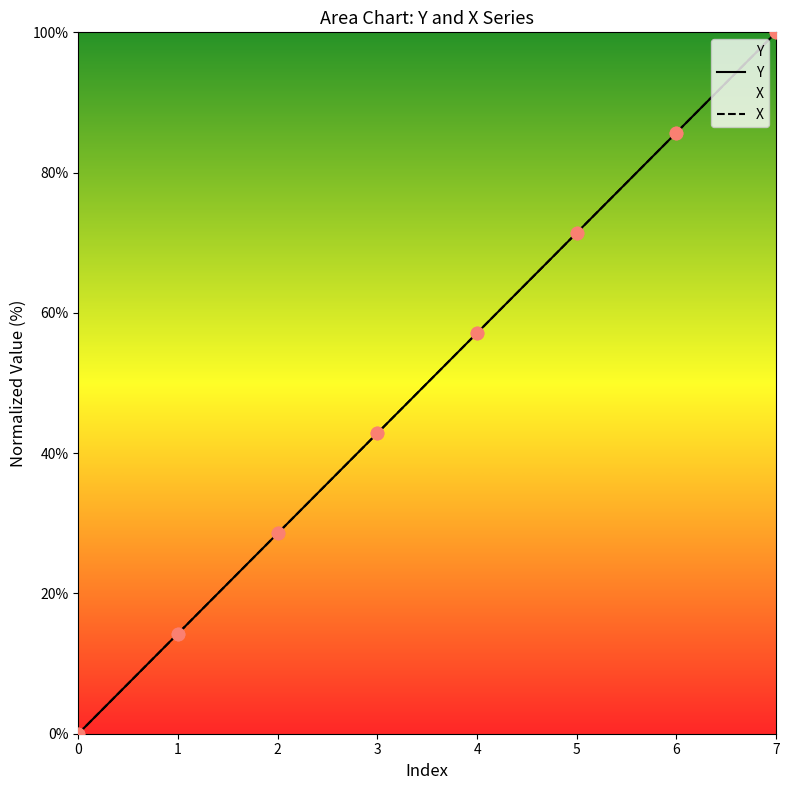

At which category is the sum across all series the highest?

7